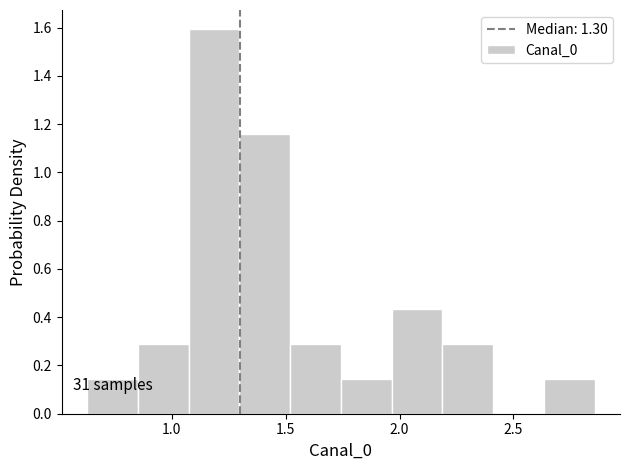

Over which range of the x-axis is the bar tallest?

1.05 to 1.30